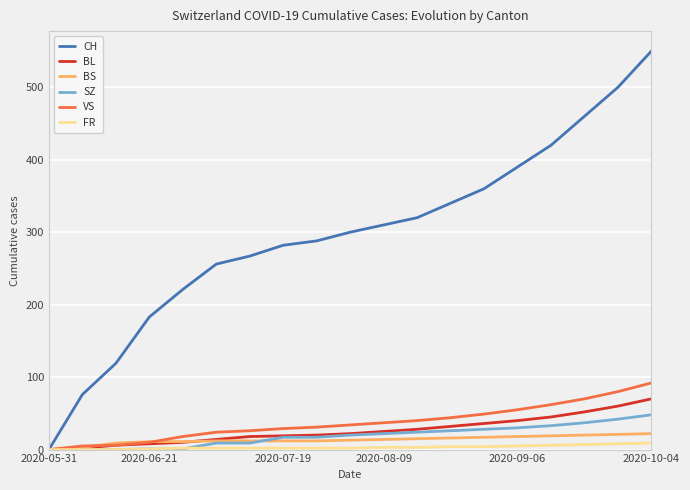

Which series has the widest spread of values?

CH